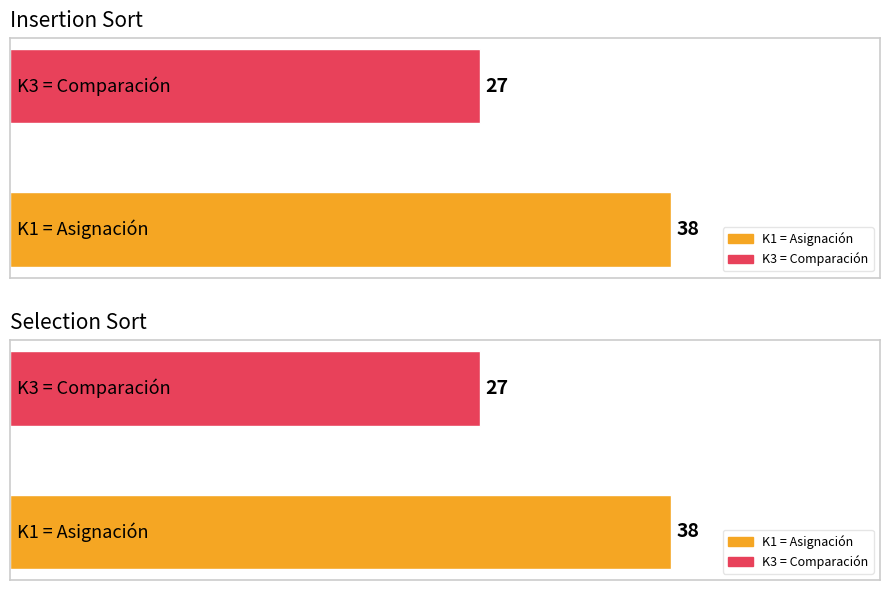

At how many categories does at least one series exceed 30?

1